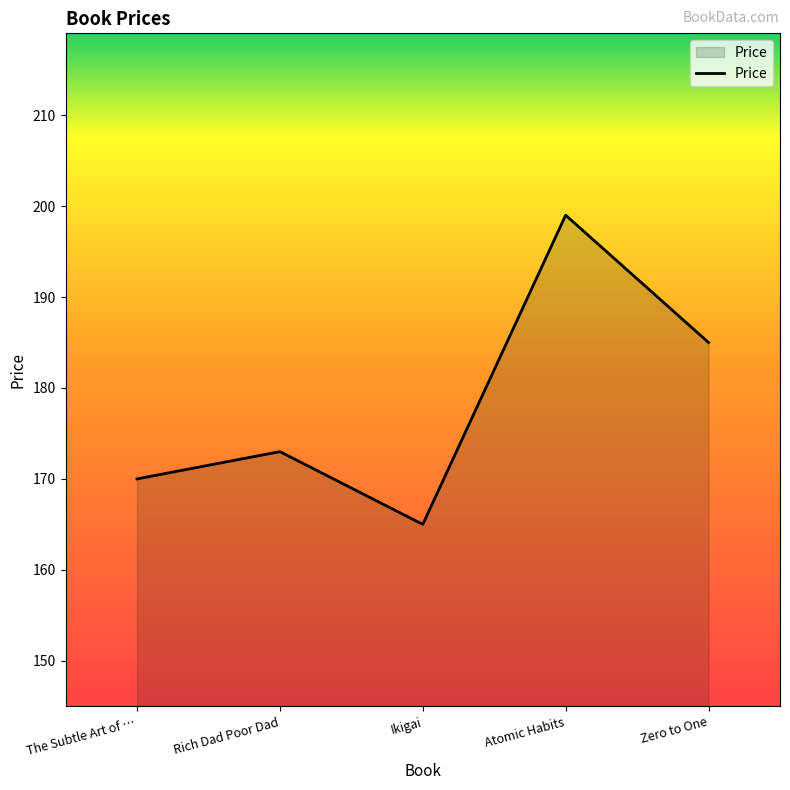

Reading left to right, list all the values displayed in this chart.

170	173	165	199	185